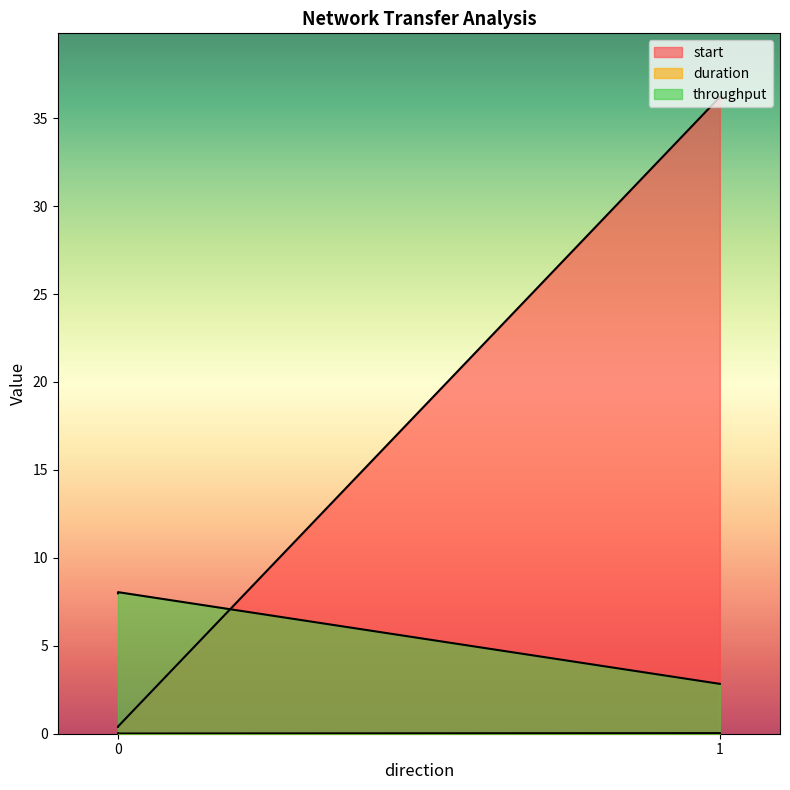

What is the maximum value shown in the chart?

36.2